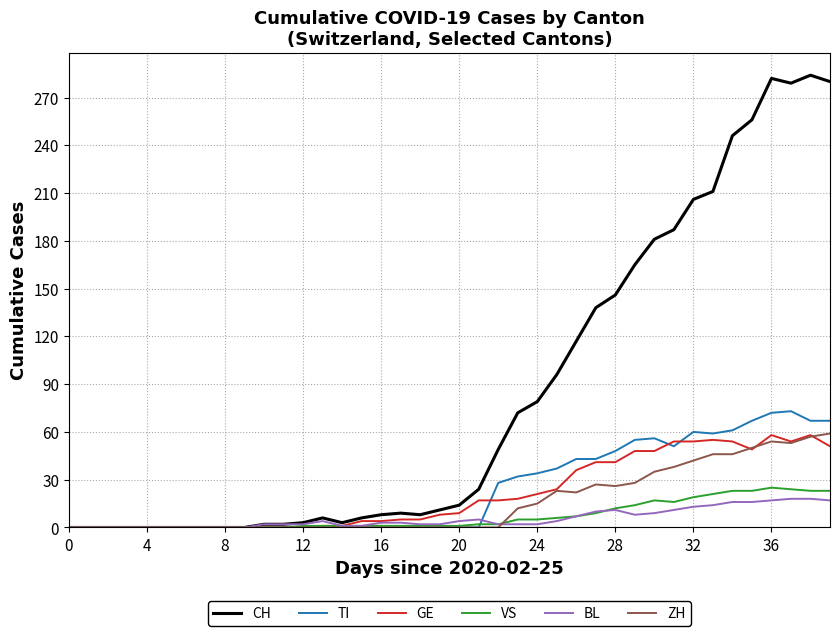

Which series has the largest total across all categories?

CH